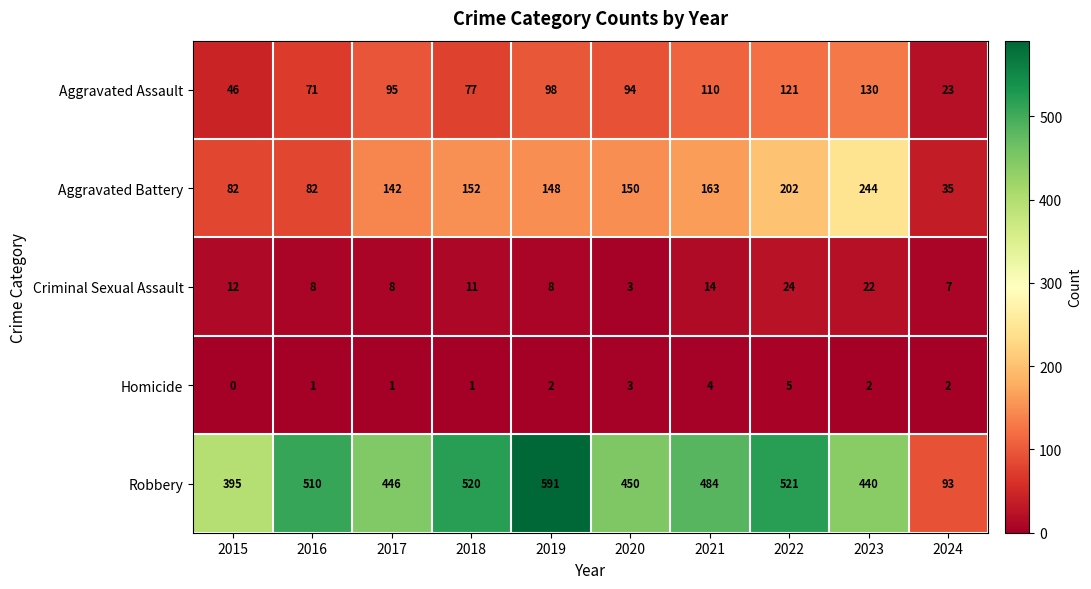

Where does the Robbery series first go above 484?

2016